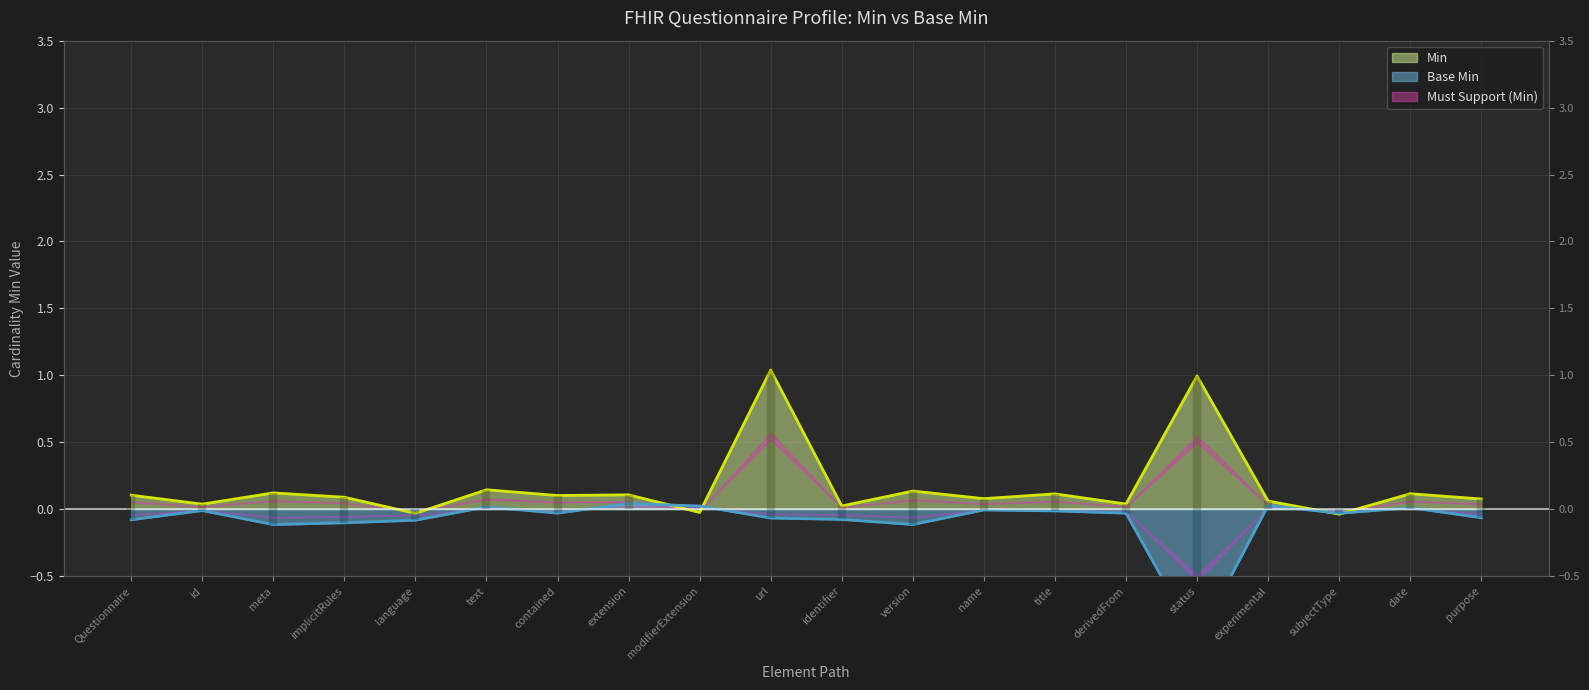

What is the difference between the maximum and minimum values?

1.1